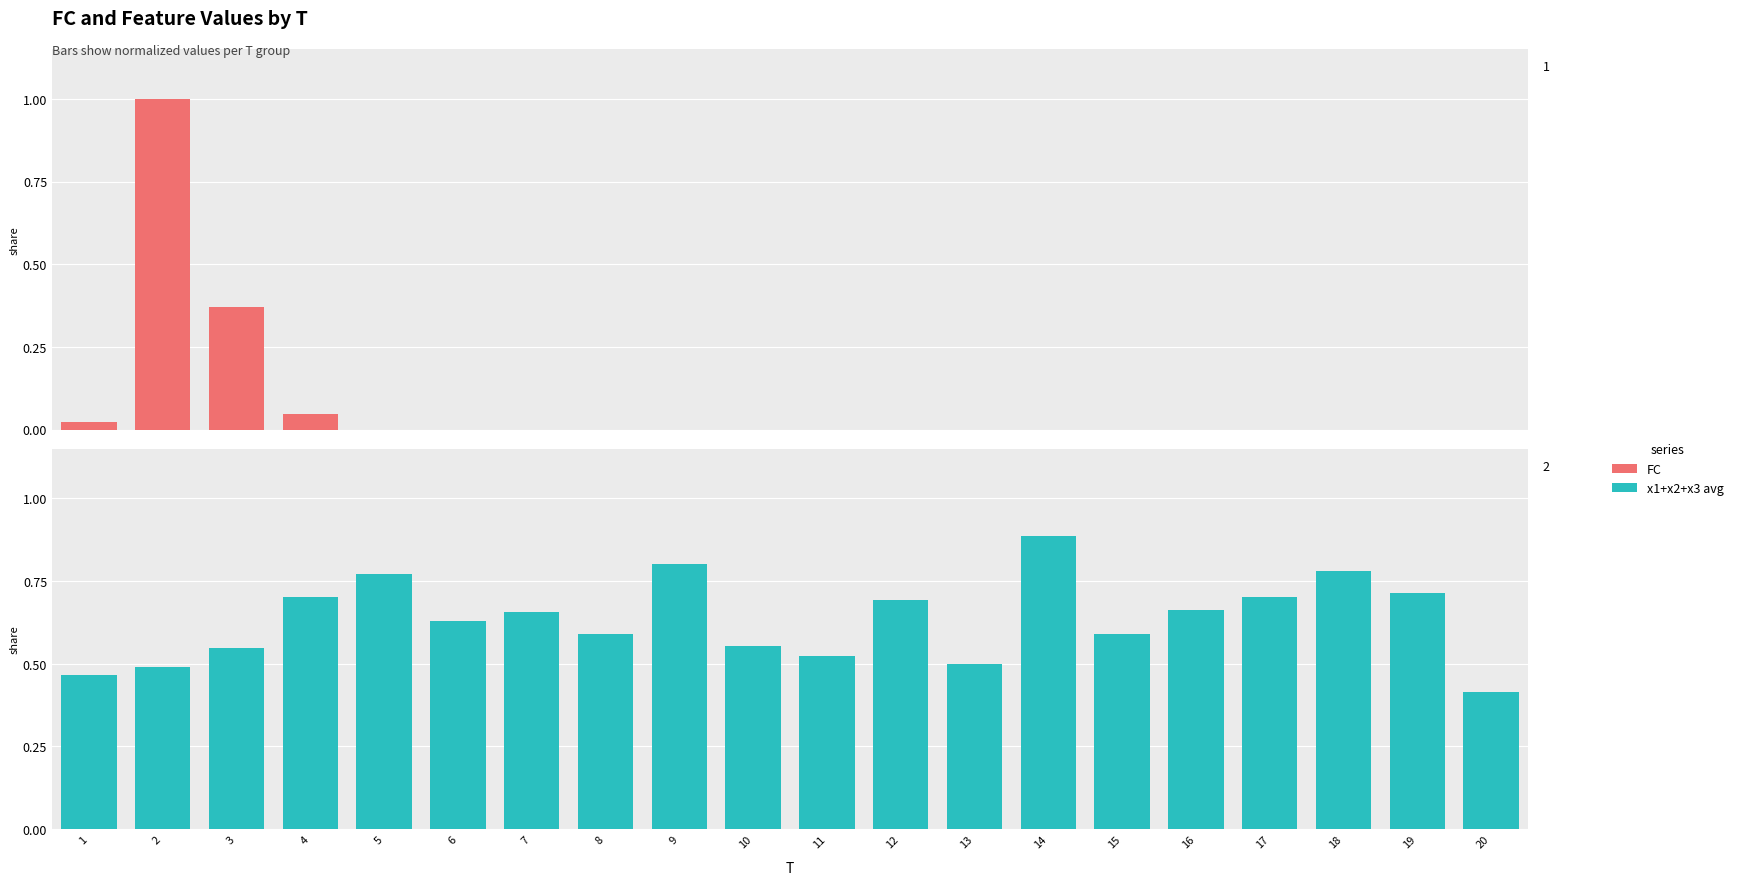

Which has a higher value, 3 or 17?

3